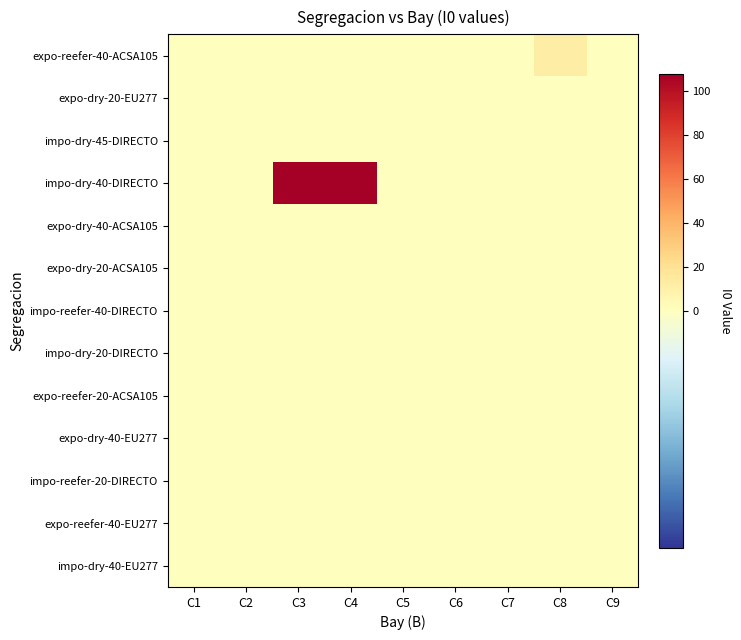

Which series has the largest total across all categories?

impo-dry-40-DIRECTO